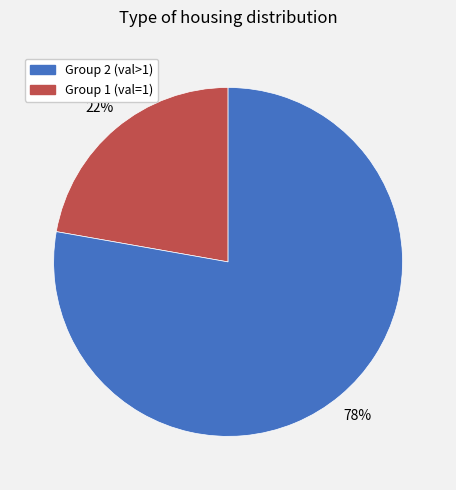

Is there any slice that represents more than half of the pie?

Yes